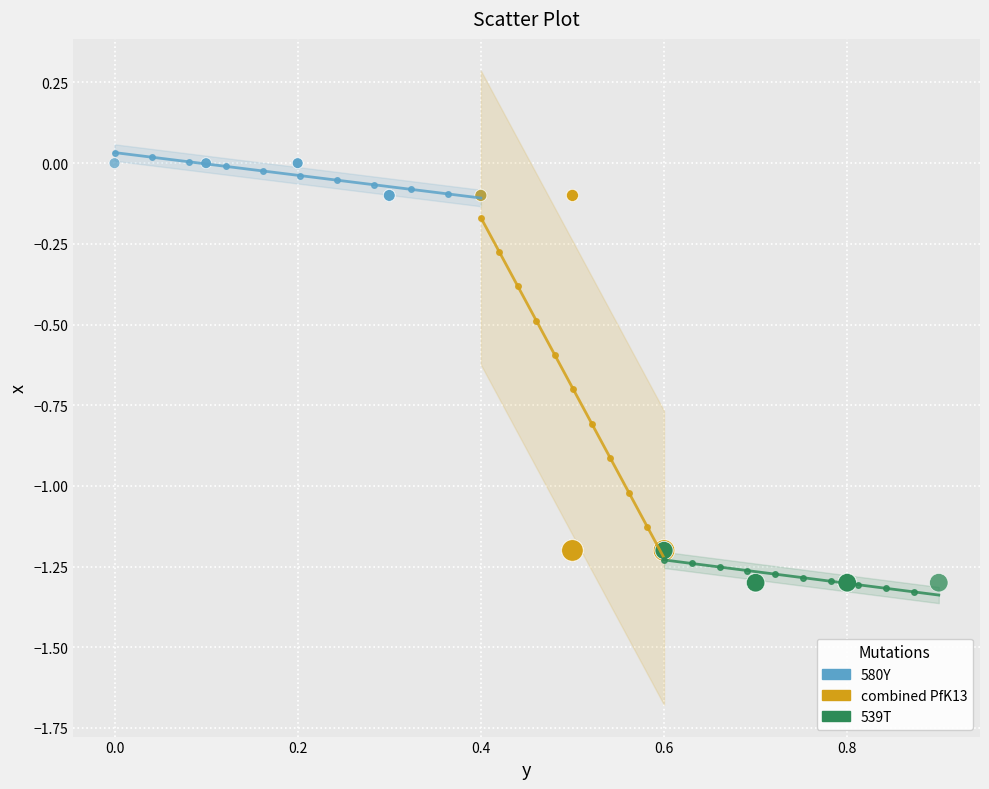

Which series reaches the maximum Y coordinate?

580Y